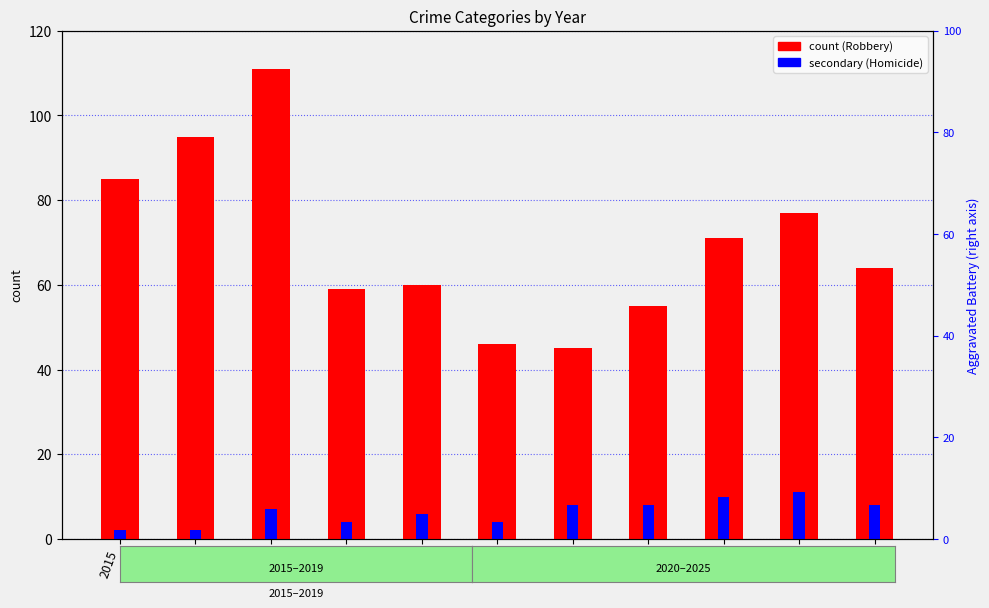

How many bars are there in total?

22